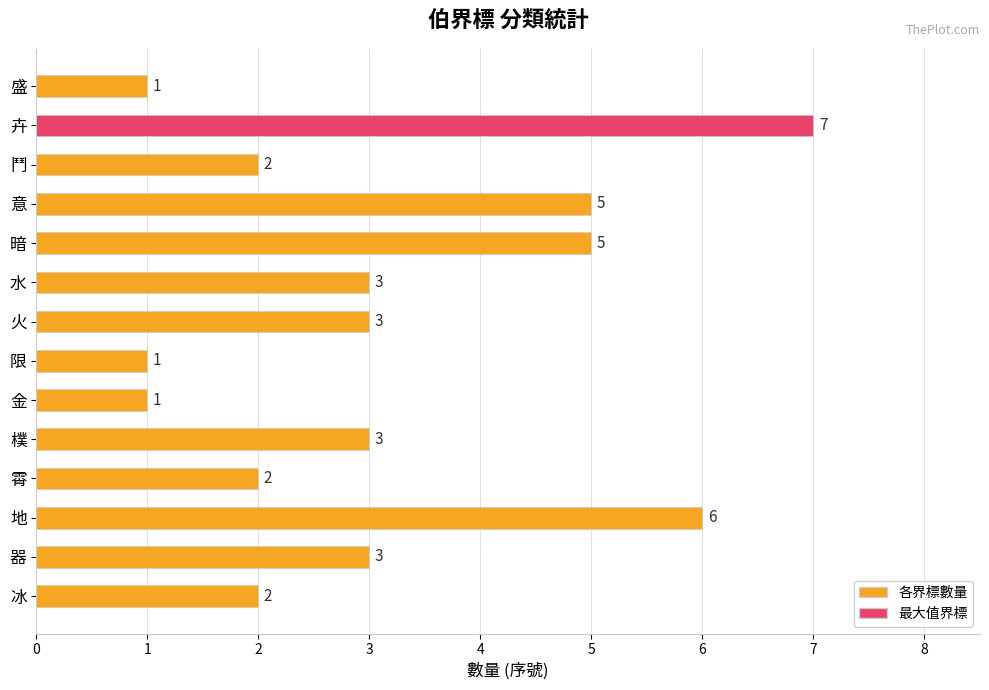

What is the minimum value shown in the chart?

1